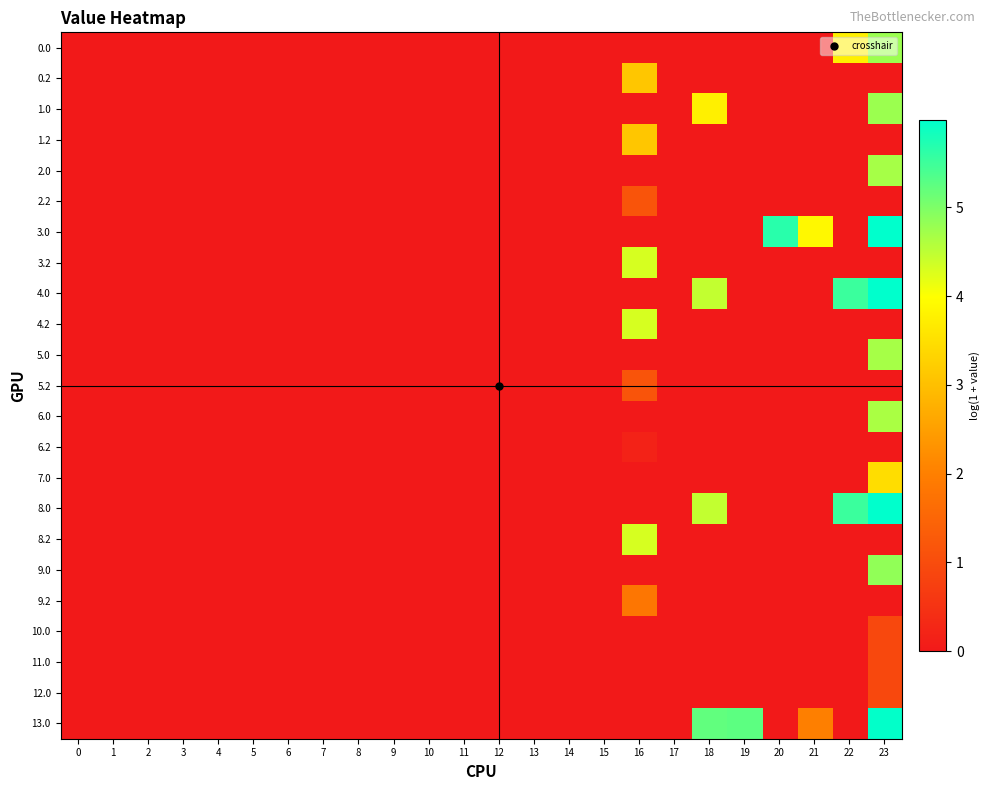

Reading left to right, what are all the values shown in this chart?

0.0: 0=0.0	1=0.0	2=0.0	3=0.0	4=0.0	5=0.0	6=0.0	7=0.0	8=0.0	9=0.0	10=0.0	11=0.0	12=0.0	13=0.0	14=0.0	15=0.0	16=0.0	17=0.0	18=0.0	19=0.0	20=0.0	21=0.0	22=3.8	23=4.8
0.2: 0=0.0	1=0.0	2=0.0	3=0.0	4=0.0	5=0.0	6=0.0	7=0.0	8=0.0	9=0.0	10=0.0	11=0.0	12=0.0	13=0.0	14=0.0	15=0.0	16=3.1	17=0.0	18=0.0	19=0.0	20=0.0	21=0.0	22=0.0	23=0.0
1.0: 0=0.0	1=0.0	2=0.0	3=0.0	4=0.0	5=0.0	6=0.0	7=0.0	8=0.0	9=0.0	10=0.0	11=0.0	12=0.0	13=0.0	14=0.0	15=0.0	16=0.0	17=0.0	18=3.8	19=0.0	20=0.0	21=0.0	22=0.0	23=4.8
1.2: 0=0.0	1=0.0	2=0.0	3=0.0	4=0.0	5=0.0	6=0.0	7=0.0	8=0.0	9=0.0	10=0.0	11=0.0	12=0.0	13=0.0	14=0.0	15=0.0	16=3.1	17=0.0	18=0.0	19=0.0	20=0.0	21=0.0	22=0.0	23=0.0
2.0: 0=0.0	1=0.0	2=0.0	3=0.0	4=0.0	5=0.0	6=0.0	7=0.0	8=0.0	9=0.0	10=0.0	11=0.0	12=0.0	13=0.0	14=0.0	15=0.0	16=0.0	17=0.0	18=0.0	19=0.0	20=0.0	21=0.0	22=0.0	23=4.7
2.2: 0=0.0	1=0.0	2=0.0	3=0.0	4=0.0	5=0.0	6=0.0	7=0.0	8=0.0	9=0.0	10=0.0	11=0.0	12=0.0	13=0.0	14=0.0	15=0.0	16=1.2	17=0.0	18=0.0	19=0.0	20=0.0	21=0.0	22=0.0	23=0.0
3.0: 0=0.0	1=0.0	2=0.0	3=0.0	4=0.0	5=0.0	6=0.0	7=0.0	8=0.0	9=0.0	10=0.0	11=0.0	12=0.0	13=0.0	14=0.0	15=0.0	16=0.0	17=0.0	18=0.0	19=0.0	20=5.7	21=3.9	22=0.0	23=6.0
3.2: 0=0.0	1=0.0	2=0.0	3=0.0	4=0.0	5=0.0	6=0.0	7=0.0	8=0.0	9=0.0	10=0.0	11=0.0	12=0.0	13=0.0	14=0.0	15=0.0	16=4.3	17=0.0	18=0.0	19=0.0	20=0.0	21=0.0	22=0.0	23=0.0
4.0: 0=0.0	1=0.0	2=0.0	3=0.0	4=0.0	5=0.0	6=0.0	7=0.0	8=0.0	9=0.0	10=0.0	11=0.0	12=0.0	13=0.0	14=0.0	15=0.0	16=0.0	17=0.0	18=4.5	19=0.0	20=0.0	21=0.0	22=5.5	23=6.0
4.2: 0=0.0	1=0.0	2=0.0	3=0.0	4=0.0	5=0.0	6=0.0	7=0.0	8=0.0	9=0.0	10=0.0	11=0.0	12=0.0	13=0.0	14=0.0	15=0.0	16=4.3	17=0.0	18=0.0	19=0.0	20=0.0	21=0.0	22=0.0	23=0.0
5.0: 0=0.0	1=0.0	2=0.0	3=0.0	4=0.0	5=0.0	6=0.0	7=0.0	8=0.0	9=0.0	10=0.0	11=0.0	12=0.0	13=0.0	14=0.0	15=0.0	16=0.0	17=0.0	18=0.0	19=0.0	20=0.0	21=0.0	22=0.0	23=4.7
5.2: 0=0.0	1=0.0	2=0.0	3=0.0	4=0.0	5=0.0	6=0.0	7=0.0	8=0.0	9=0.0	10=0.0	11=0.0	12=0.0	13=0.0	14=0.0	15=0.0	16=1.2	17=0.0	18=0.0	19=0.0	20=0.0	21=0.0	22=0.0	23=0.0
6.0: 0=0.0	1=0.0	2=0.0	3=0.0	4=0.0	5=0.0	6=0.0	7=0.0	8=0.0	9=0.0	10=0.0	11=0.0	12=0.0	13=0.0	14=0.0	15=0.0	16=0.0	17=0.0	18=0.0	19=0.0	20=0.0	21=0.0	22=0.0	23=4.6
6.2: 0=0.0	1=0.0	2=0.0	3=0.0	4=0.0	5=0.0	6=0.0	7=0.0	8=0.0	9=0.0	10=0.0	11=0.0	12=0.0	13=0.0	14=0.0	15=0.0	16=0.2	17=0.0	18=0.0	19=0.0	20=0.0	21=0.0	22=0.0	23=0.0
7.0: 0=0.0	1=0.0	2=0.0	3=0.0	4=0.0	5=0.0	6=0.0	7=0.0	8=0.0	9=0.0	10=0.0	11=0.0	12=0.0	13=0.0	14=0.0	15=0.0	16=0.0	17=0.0	18=0.0	19=0.0	20=0.0	21=0.0	22=0.0	23=3.5
8.0: 0=0.0	1=0.0	2=0.0	3=0.0	4=0.0	5=0.0	6=0.0	7=0.0	8=0.0	9=0.0	10=0.0	11=0.0	12=0.0	13=0.0	14=0.0	15=0.0	16=0.0	17=0.0	18=4.5	19=0.0	20=0.0	21=0.0	22=5.5	23=6.0
8.2: 0=0.0	1=0.0	2=0.0	3=0.0	4=0.0	5=0.0	6=0.0	7=0.0	8=0.0	9=0.0	10=0.0	11=0.0	12=0.0	13=0.0	14=0.0	15=0.0	16=4.3	17=0.0	18=0.0	19=0.0	20=0.0	21=0.0	22=0.0	23=0.0
9.0: 0=0.0	1=0.0	2=0.0	3=0.0	4=0.0	5=0.0	6=0.0	7=0.0	8=0.0	9=0.0	10=0.0	11=0.0	12=0.0	13=0.0	14=0.0	15=0.0	16=0.0	17=0.0	18=0.0	19=0.0	20=0.0	21=0.0	22=0.0	23=4.8
9.2: 0=0.0	1=0.0	2=0.0	3=0.0	4=0.0	5=0.0	6=0.0	7=0.0	8=0.0	9=0.0	10=0.0	11=0.0	12=0.0	13=0.0	14=0.0	15=0.0	16=1.8	17=0.0	18=0.0	19=0.0	20=0.0	21=0.0	22=0.0	23=0.0
10.0: 0=0.0	1=0.0	2=0.0	3=0.0	4=0.0	5=0.0	6=0.0	7=0.0	8=0.0	9=0.0	10=0.0	11=0.0	12=0.0	13=0.0	14=0.0	15=0.0	16=0.0	17=0.0	18=0.0	19=0.0	20=0.0	21=0.0	22=0.0	23=0.9
11.0: 0=0.0	1=0.0	2=0.0	3=0.0	4=0.0	5=0.0	6=0.0	7=0.0	8=0.0	9=0.0	10=0.0	11=0.0	12=0.0	13=0.0	14=0.0	15=0.0	16=0.0	17=0.0	18=0.0	19=0.0	20=0.0	21=0.0	22=0.0	23=0.9
12.0: 0=0.0	1=0.0	2=0.0	3=0.0	4=0.0	5=0.0	6=0.0	7=0.0	8=0.0	9=0.0	10=0.0	11=0.0	12=0.0	13=0.0	14=0.0	15=0.0	16=0.0	17=0.0	18=0.0	19=0.0	20=0.0	21=0.0	22=0.0	23=0.9
13.0: 0=0.0	1=0.0	2=0.0	3=0.0	4=0.0	5=0.0	6=0.0	7=0.0	8=0.0	9=0.0	10=0.0	11=0.0	12=0.0	13=0.0	14=0.0	15=0.0	16=0.0	17=0.0	18=5.2	19=5.3	20=0.0	21=2.0	22=0.0	23=6.0